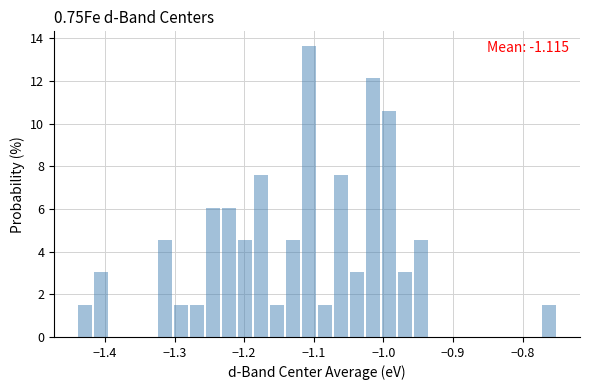

Around what value on the x-axis is the tallest bar? Give the approximate position of its centre, as read against the axis.

-1.11